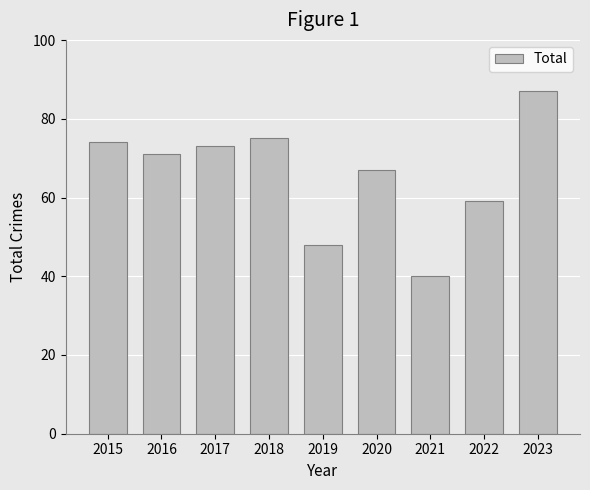

Is it true that the value at 2020 is 67?

True